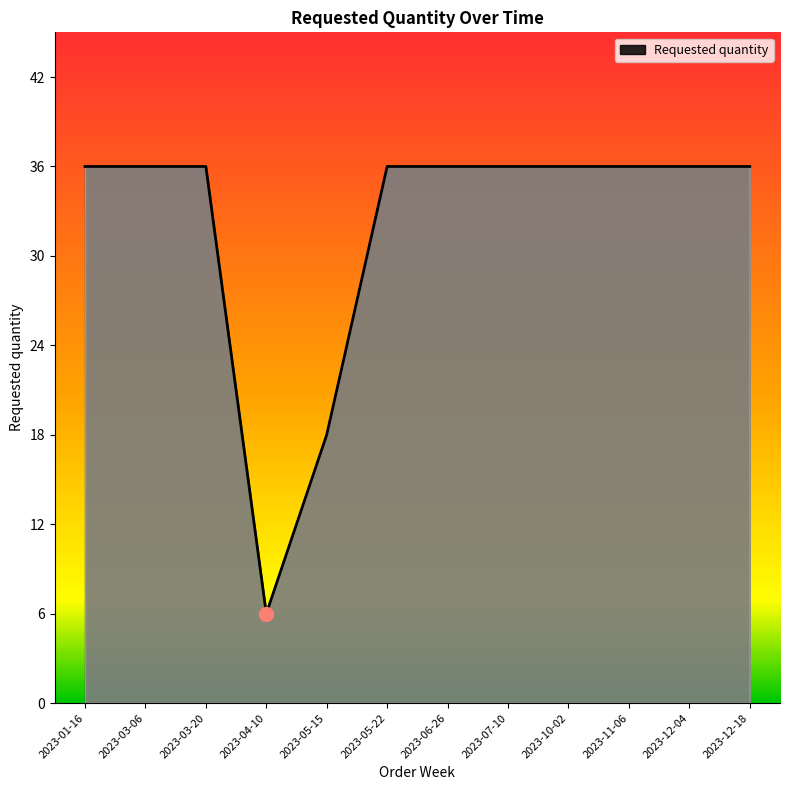

Does the chart display data point markers on the line(s)?

No